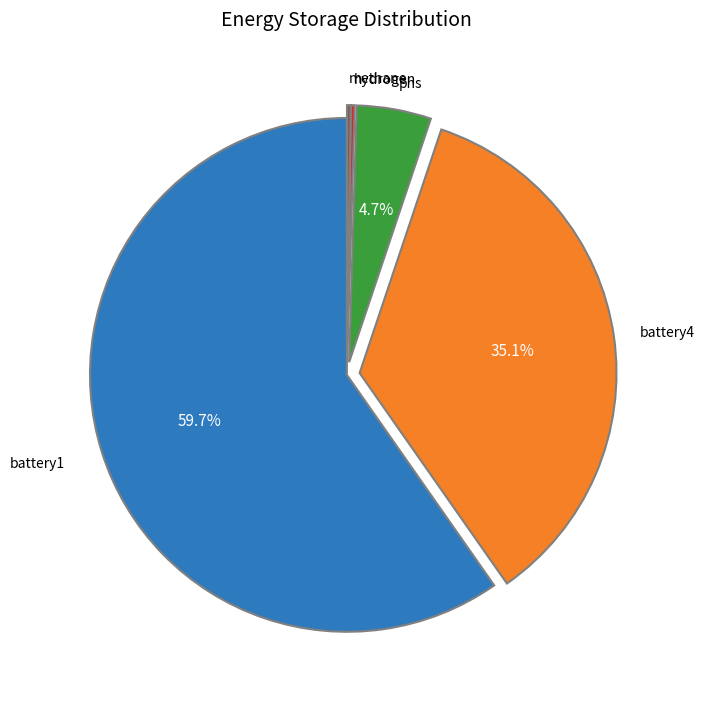

Is there a majority slice in this chart?

Yes